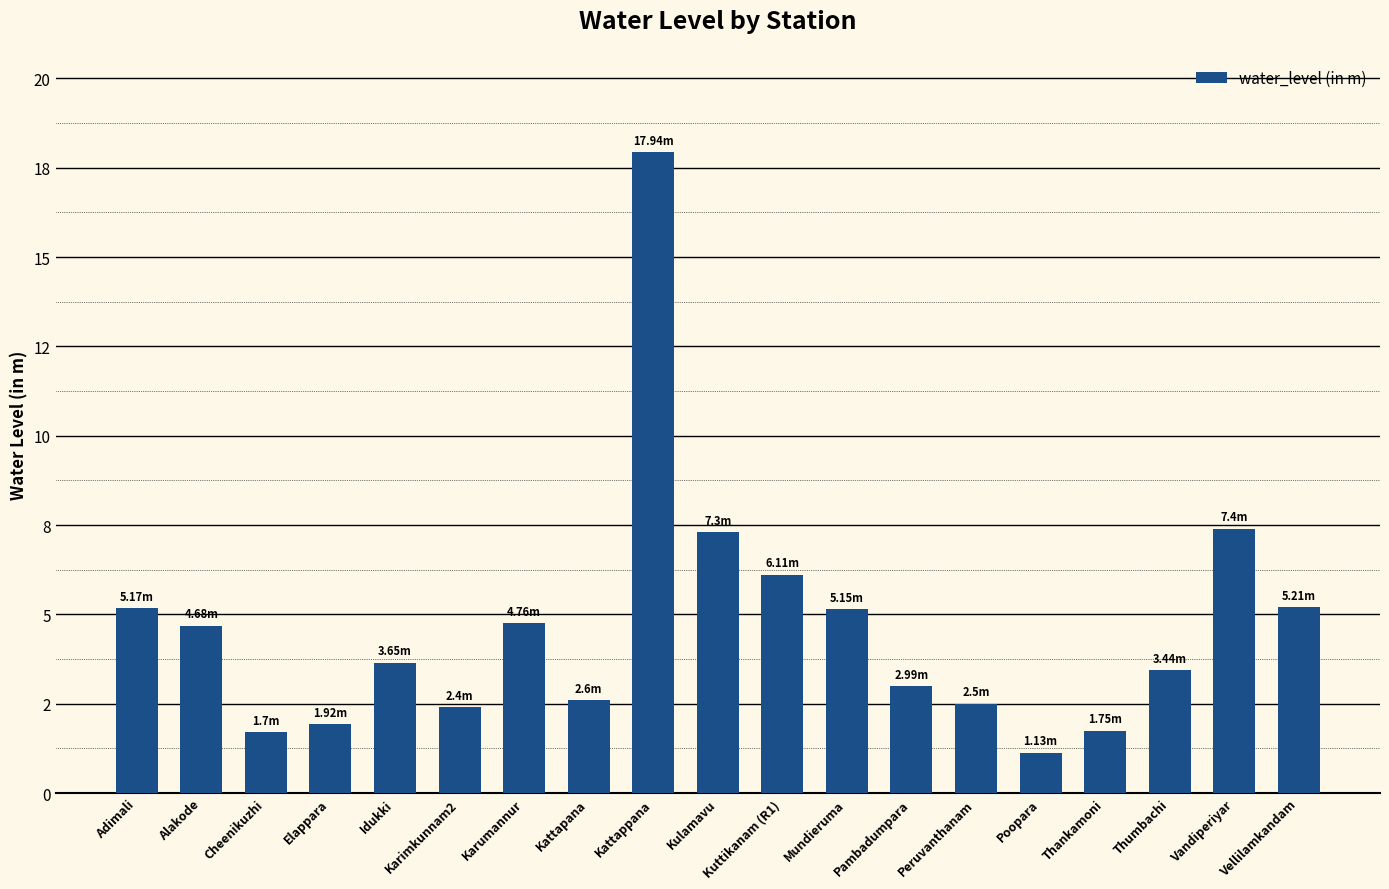

How many bars are there in total?

19